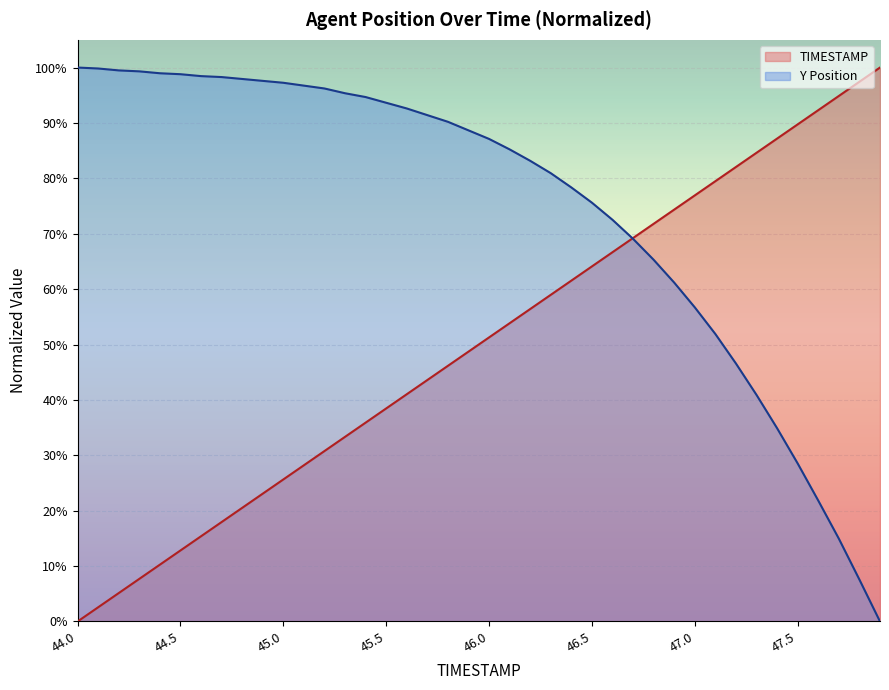

What is the sum of all Y values?

2987.6